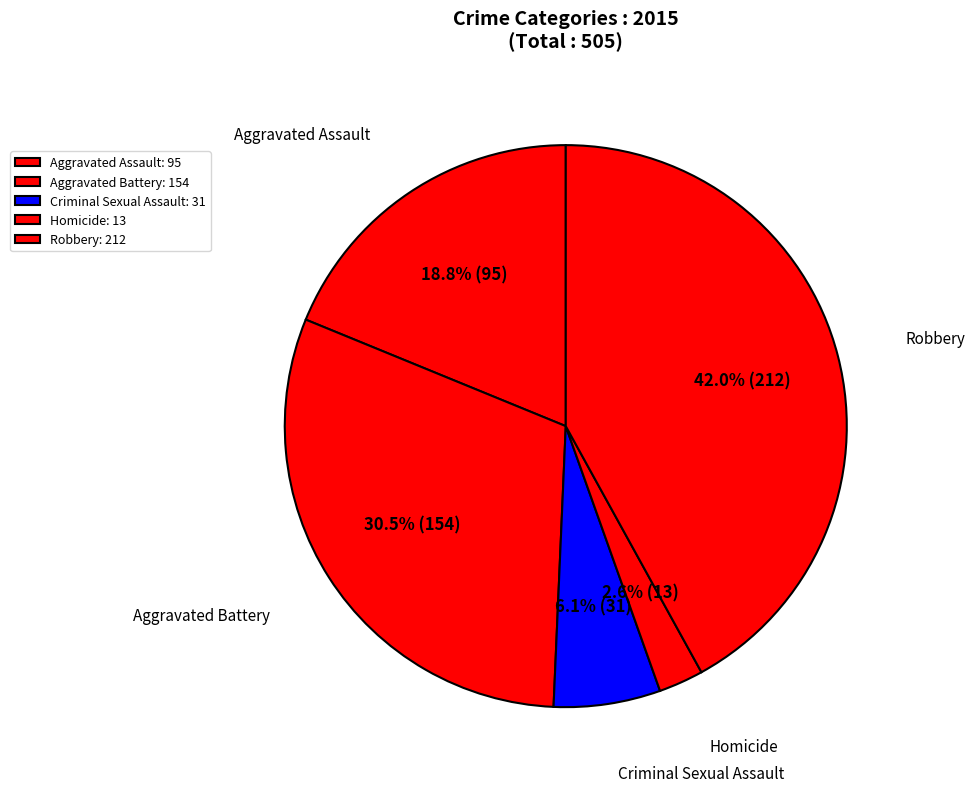

Count the number of slices in the pie.

5